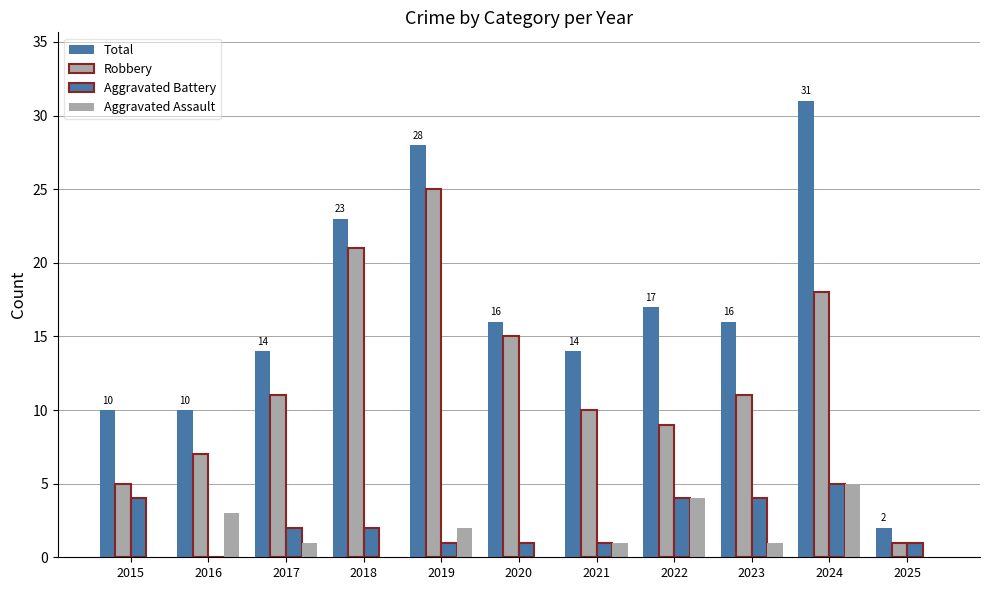

How many series are shown in this chart?

4